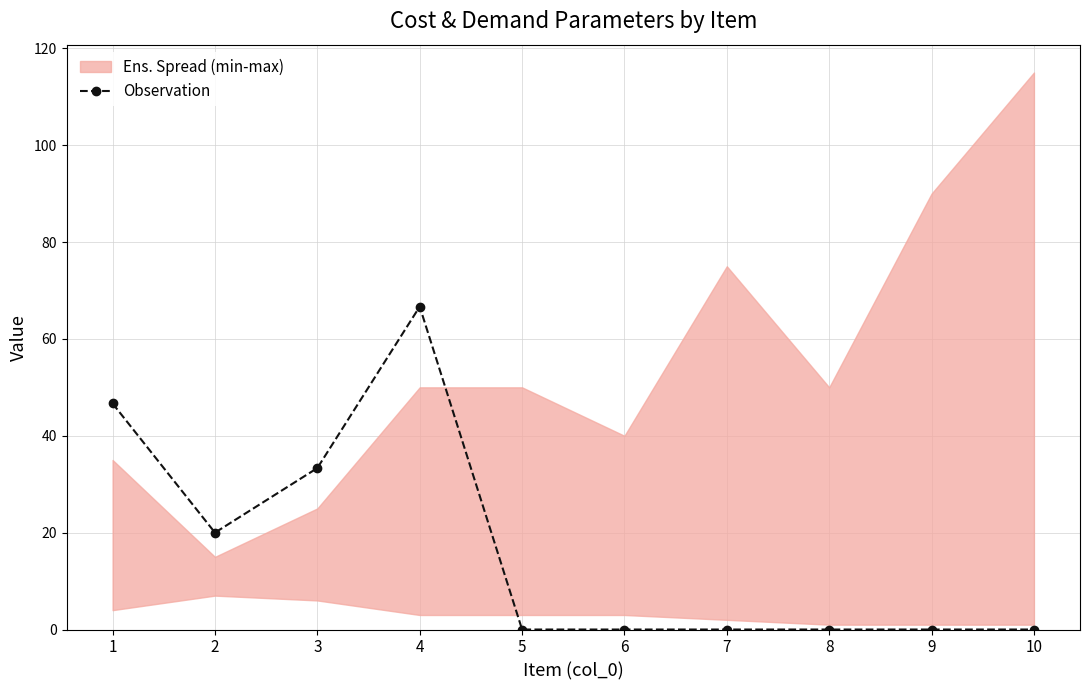

At which category does the data reach its first local peak?

4